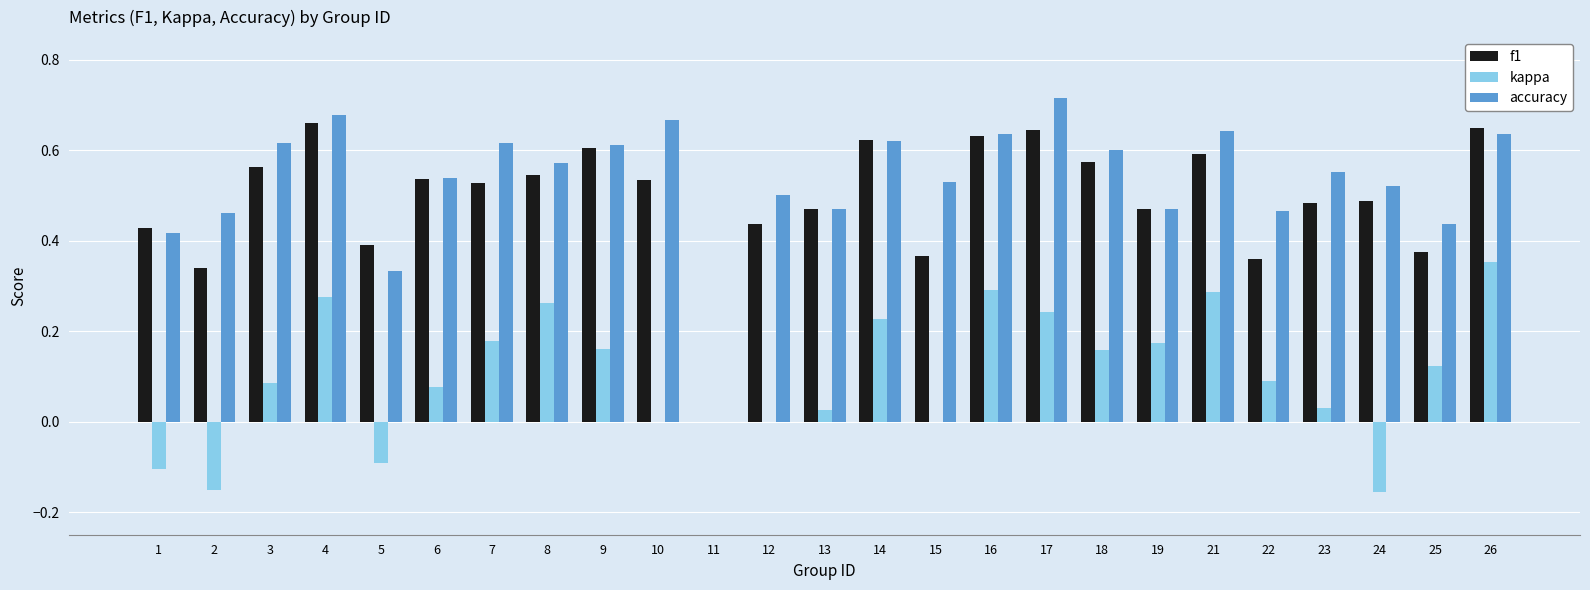

Which label corresponds to the largest value in the chart?

17